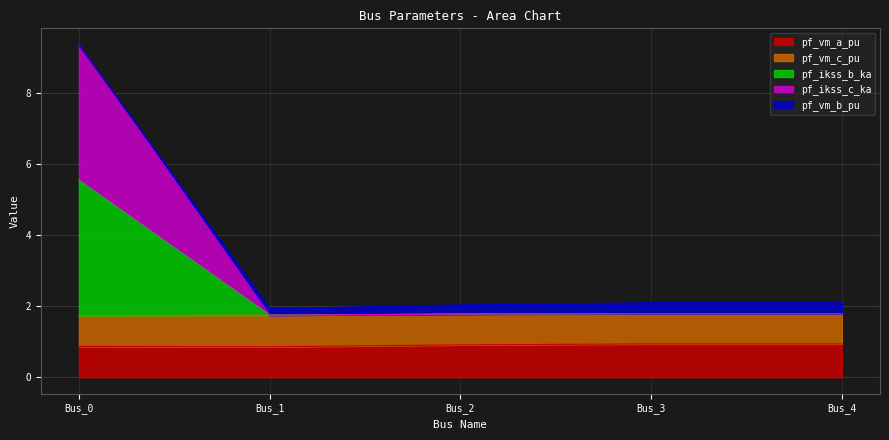

Does the chart display data point markers on the line(s)?

No